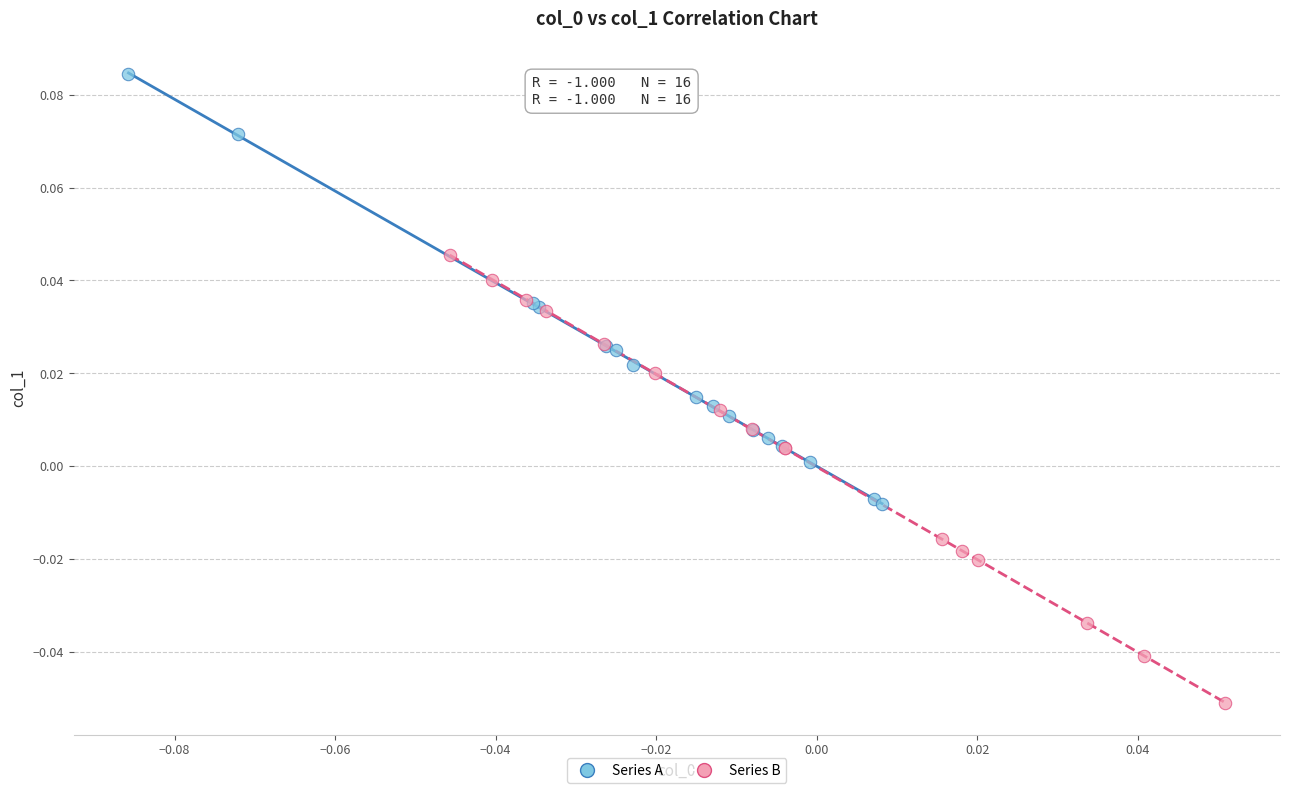

Which series reaches the minimum Y coordinate?

Series B